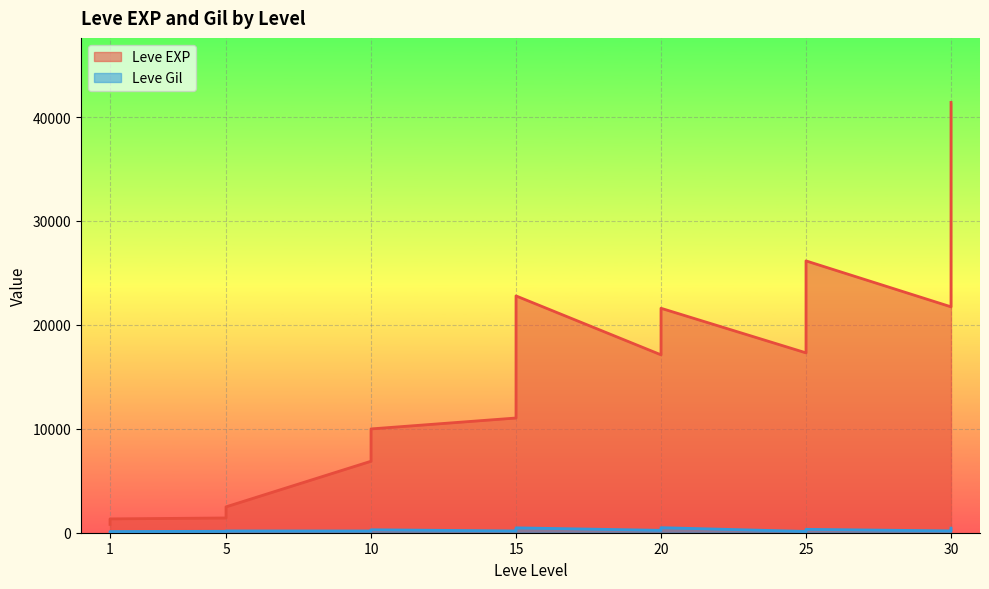

True or false: Leve EXP has a value of 6880 at 10.

True